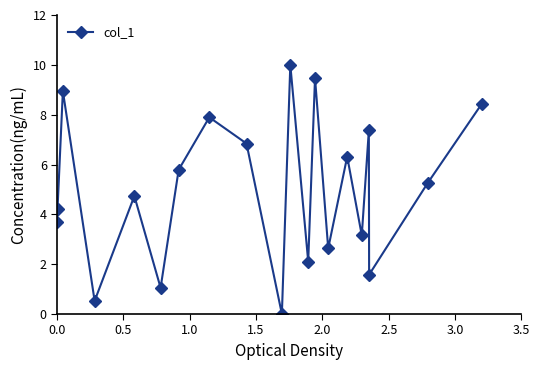

What is the difference between the maximum and minimum values?

10.0